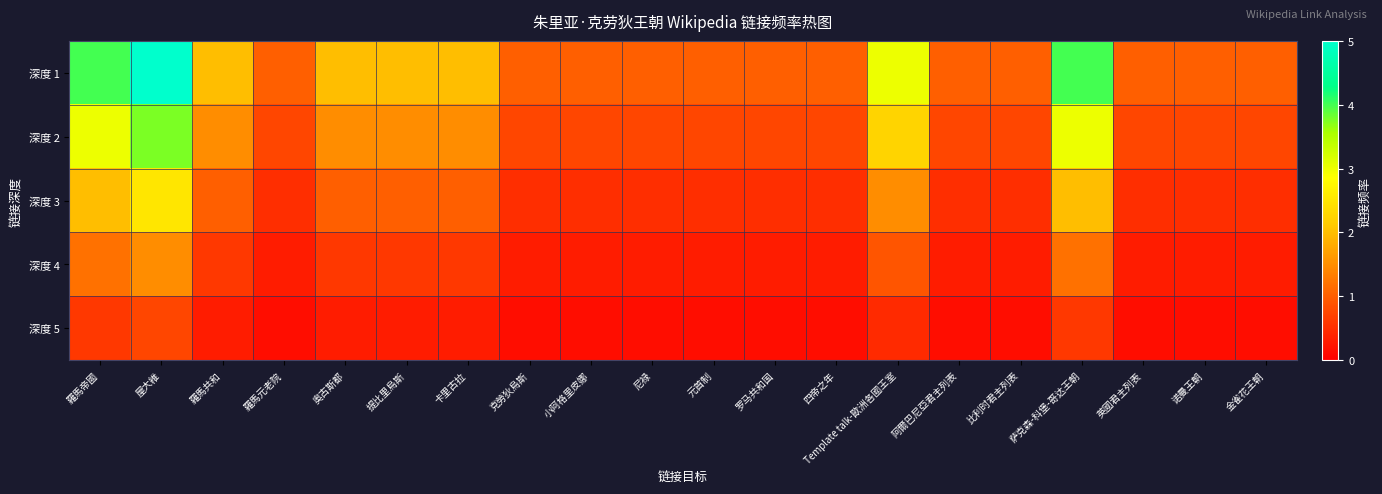

Reading left to right, extract all data points from this chart.

深度 1: 羅馬帝國=4.0	屋大維=5.0	羅馬共和=2.0	羅馬元老院=1.0	奥古斯都=2.0	提比里烏斯=2.0	卡里古拉=2.0	克勞狄烏斯=1.0	小阿格里皮娜=1.0	尼禄=1.0	元首制=1.0	罗马共和国=1.0	四帝之年=1.0	Template talk-歐洲各國王室=3.0	阿爾巴尼亞君主列表=1.0	比利时君主列表=1.0	萨克森-科堡-哥达王朝=4.0	英國君主列表=1.0	诺曼王朝=1.0	金雀花王朝=1.0
深度 2: 羅馬帝國=3.0	屋大維=3.8	羅馬共和=1.5	羅馬元老院=0.8	奥古斯都=1.5	提比里烏斯=1.5	卡里古拉=1.5	克勞狄烏斯=0.8	小阿格里皮娜=0.8	尼禄=0.8	元首制=0.8	罗马共和国=0.8	四帝之年=0.8	Template talk-歐洲各國王室=2.2	阿爾巴尼亞君主列表=0.8	比利时君主列表=0.8	萨克森-科堡-哥达王朝=3.0	英國君主列表=0.8	诺曼王朝=0.8	金雀花王朝=0.8
深度 3: 羅馬帝國=2.0	屋大維=2.5	羅馬共和=1.0	羅馬元老院=0.5	奥古斯都=1.0	提比里烏斯=1.0	卡里古拉=1.0	克勞狄烏斯=0.5	小阿格里皮娜=0.5	尼禄=0.5	元首制=0.5	罗马共和国=0.5	四帝之年=0.5	Template talk-歐洲各國王室=1.5	阿爾巴尼亞君主列表=0.5	比利时君主列表=0.5	萨克森-科堡-哥达王朝=2.0	英國君主列表=0.5	诺曼王朝=0.5	金雀花王朝=0.5
深度 4: 羅馬帝國=1.2	屋大維=1.5	羅馬共和=0.6	羅馬元老院=0.3	奥古斯都=0.6	提比里烏斯=0.6	卡里古拉=0.6	克勞狄烏斯=0.3	小阿格里皮娜=0.3	尼禄=0.3	元首制=0.3	罗马共和国=0.3	四帝之年=0.3	Template talk-歐洲各國王室=0.9	阿爾巴尼亞君主列表=0.3	比利时君主列表=0.3	萨克森-科堡-哥达王朝=1.2	英國君主列表=0.3	诺曼王朝=0.3	金雀花王朝=0.3
深度 5: 羅馬帝國=0.6	屋大維=0.8	羅馬共和=0.3	羅馬元老院=0.1	奥古斯都=0.3	提比里烏斯=0.3	卡里古拉=0.3	克勞狄烏斯=0.1	小阿格里皮娜=0.1	尼禄=0.1	元首制=0.1	罗马共和国=0.1	四帝之年=0.1	Template talk-歐洲各國王室=0.4	阿爾巴尼亞君主列表=0.1	比利时君主列表=0.1	萨克森-科堡-哥达王朝=0.6	英國君主列表=0.1	诺曼王朝=0.1	金雀花王朝=0.1